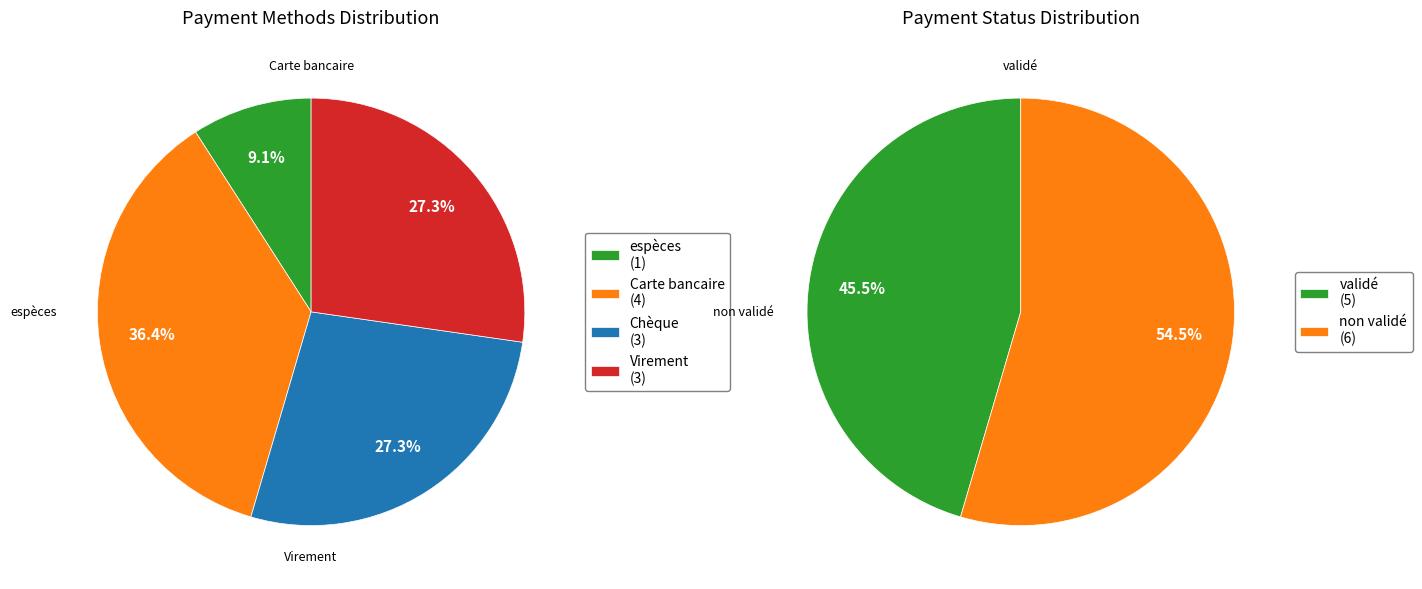

Combined, do Carte bancaire and validé account for over 50%?

No